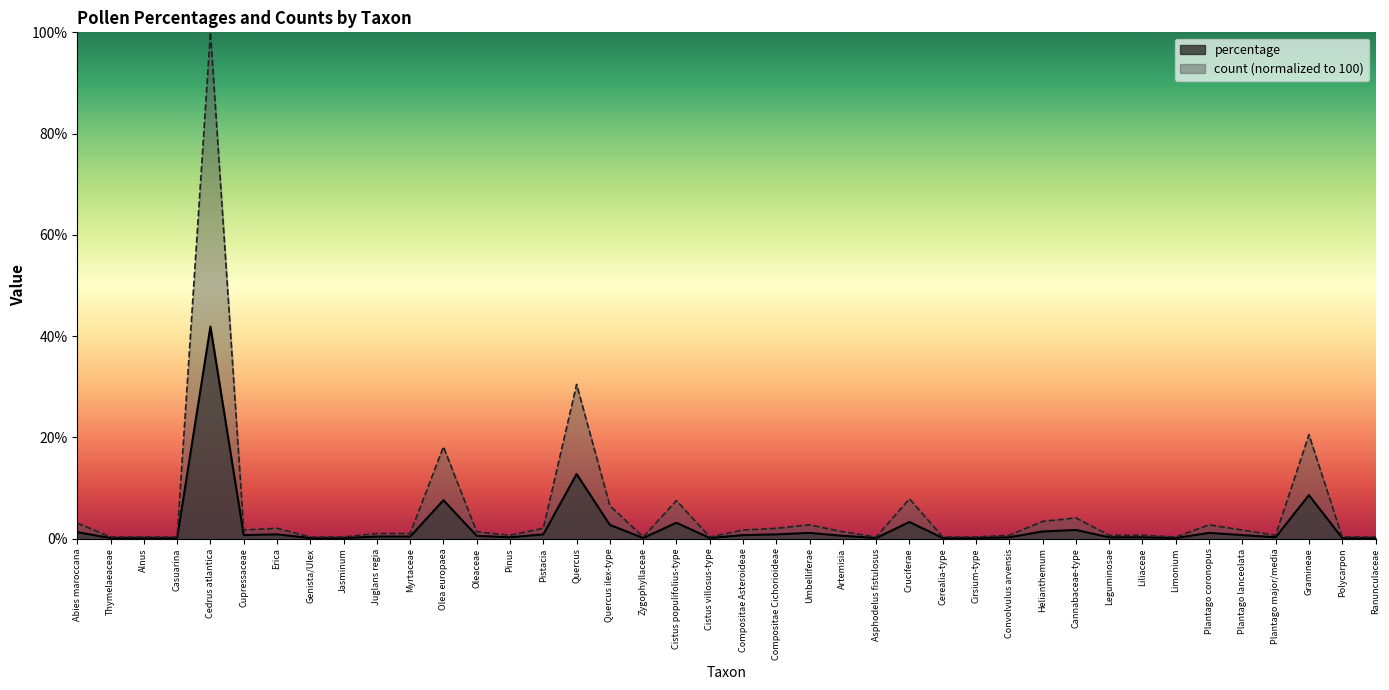

How many interior local valleys does the count series have?

7